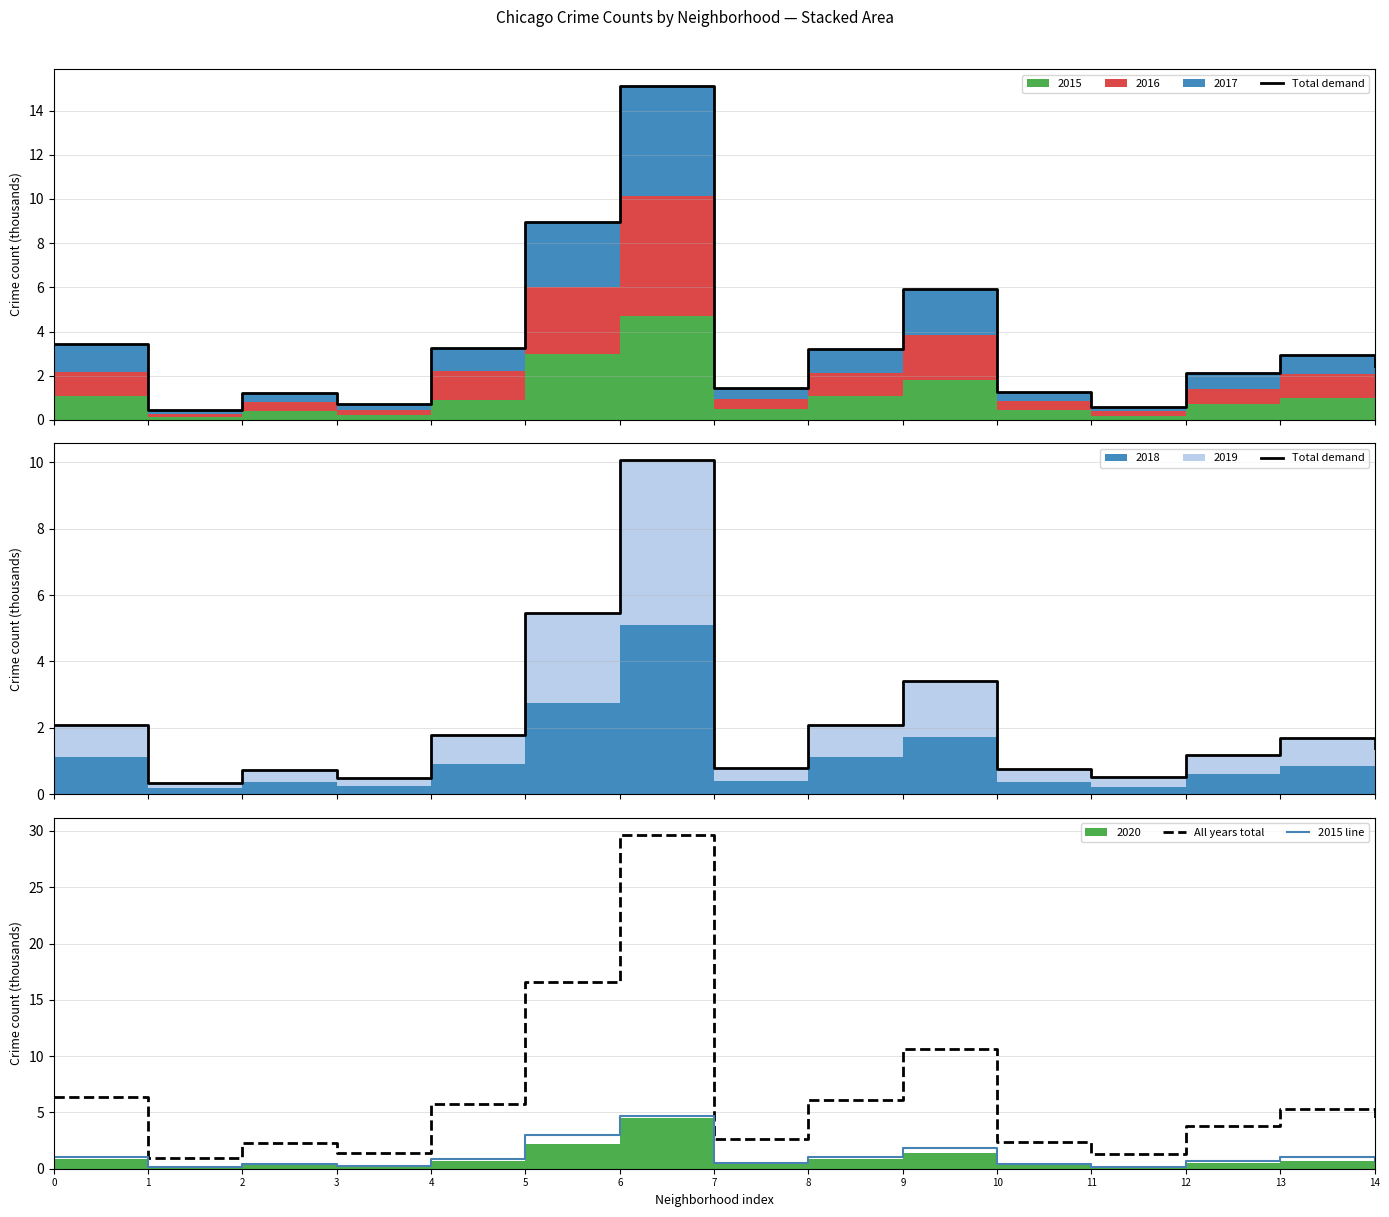

The value of 2015 line at 4 is 0.9. True or false?

True